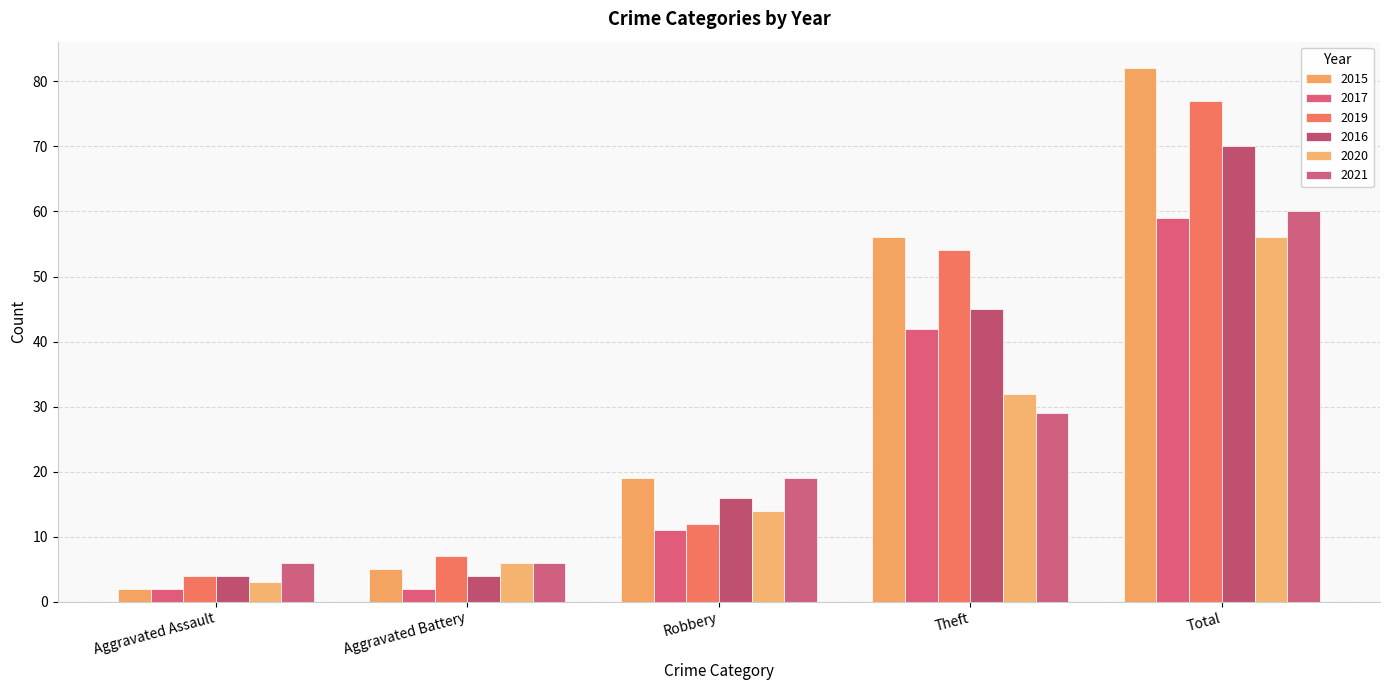

How many 2021 values are between 6 and 29?

4